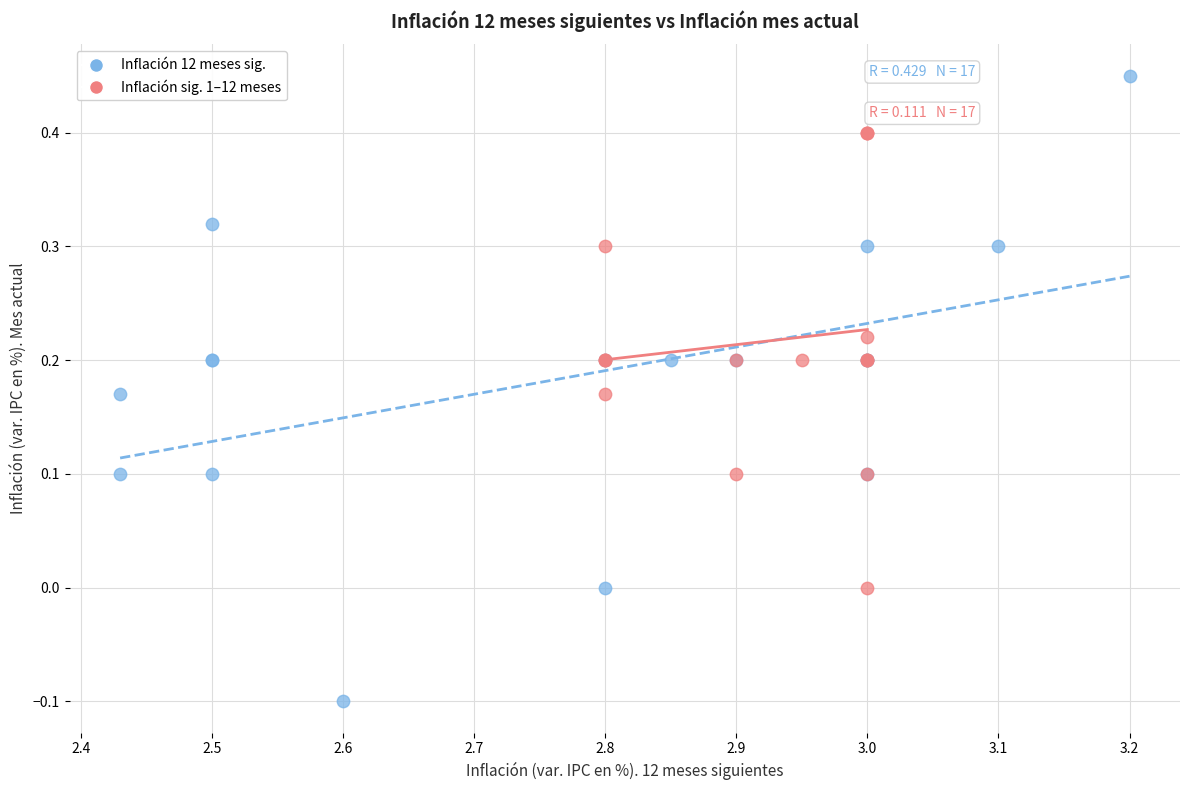

Which series has the widest spread of Y values?

Inflación 12 meses sig.